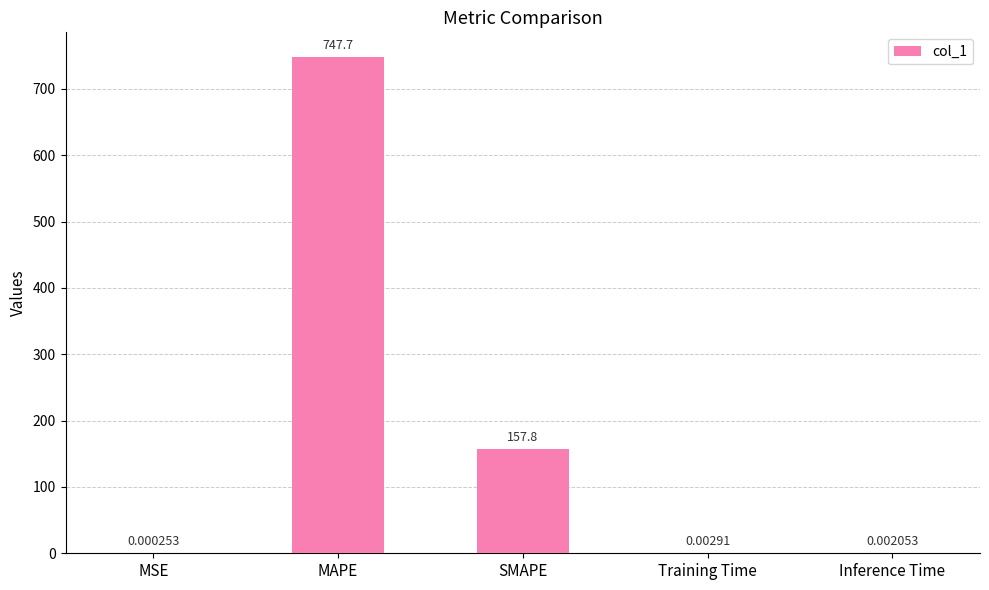

Where is the data nearest to the value 373?

SMAPE